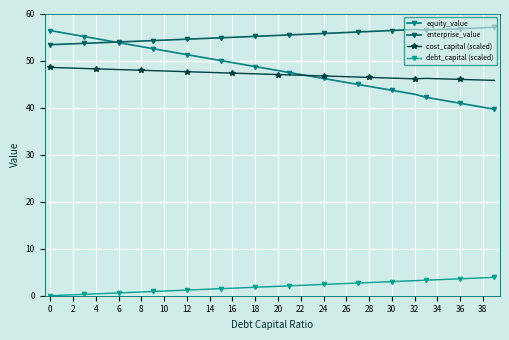

At how many categories does at least one series exceed 14?

40